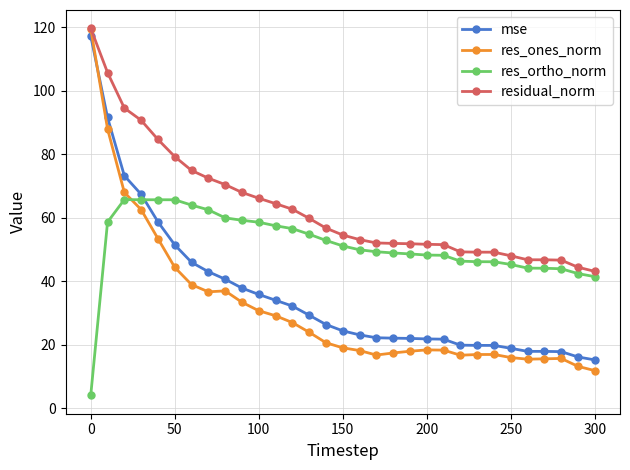

What is the value of the mse point at the 15th from the left?

26.4